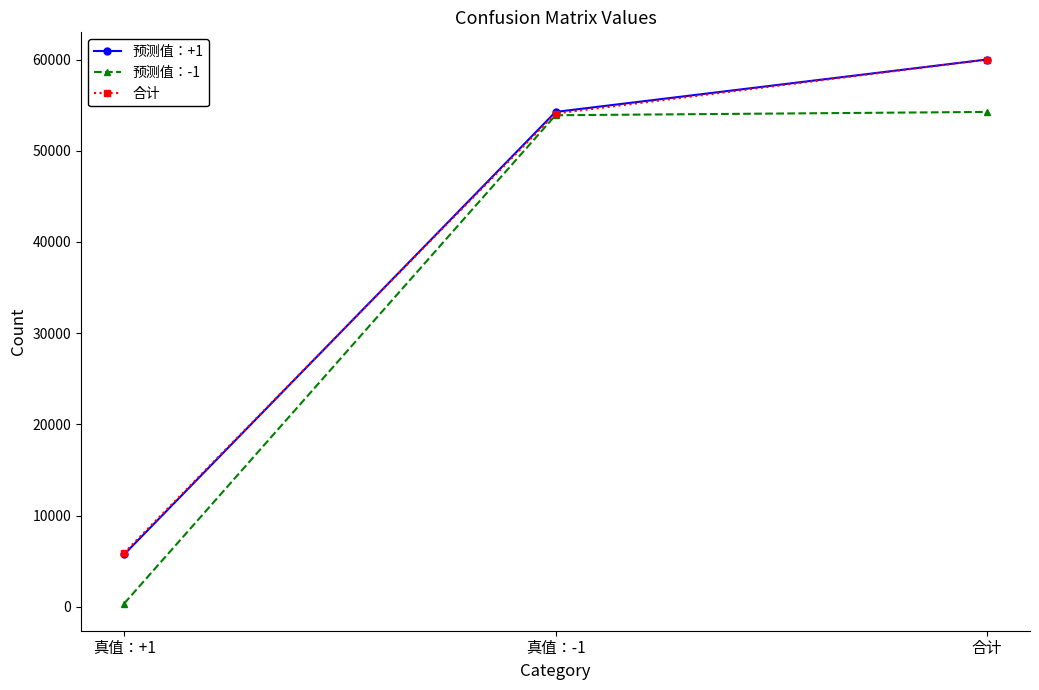

What is the sum of all 预测值：-1 values?

108510